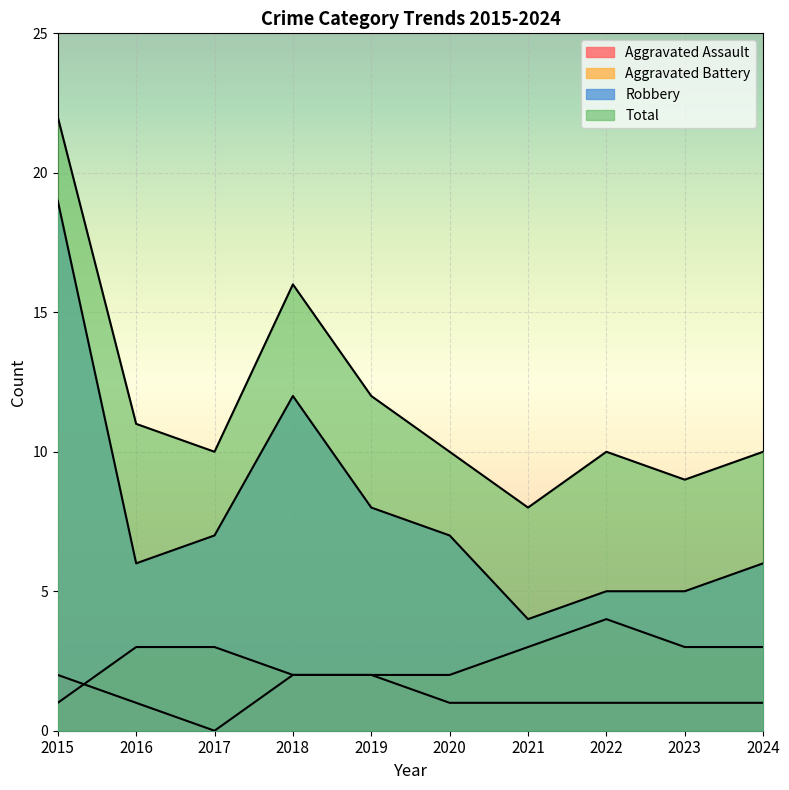

True or false: Robbery and Total cross at least once.

False